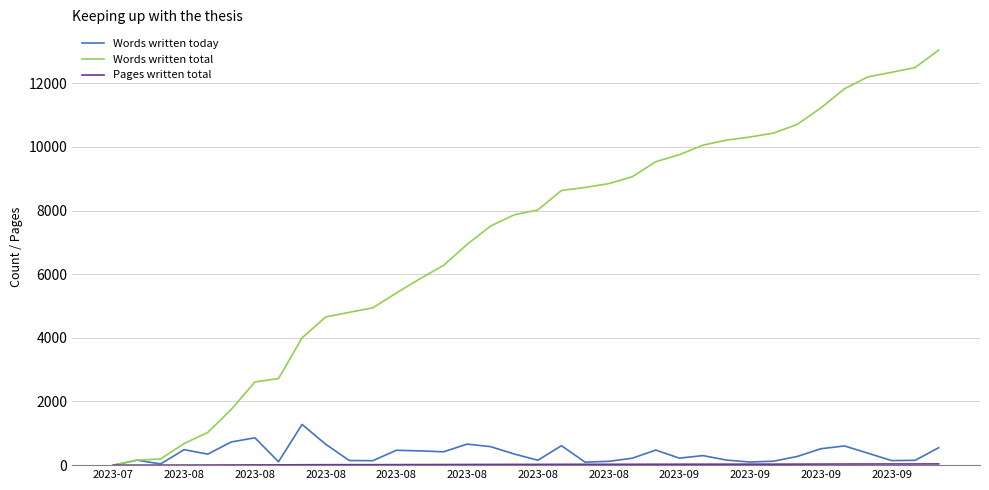

Does the chart display data point markers on the line(s)?

No